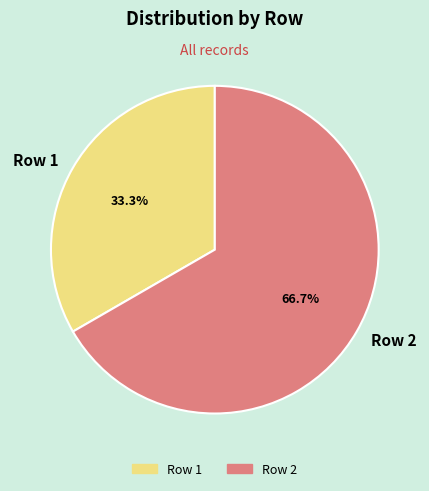

What is the largest slice in the pie chart?

Row 2